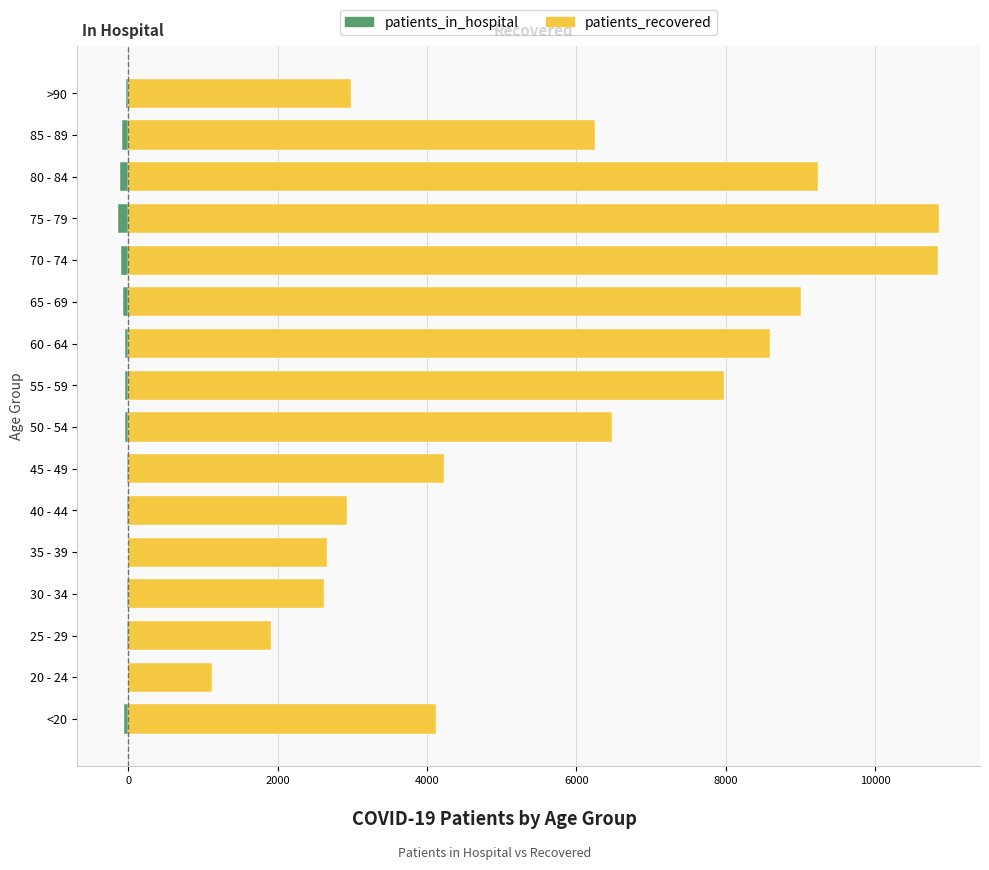

What is the difference between the maximum and minimum values in the patients_in_hospital series?

131